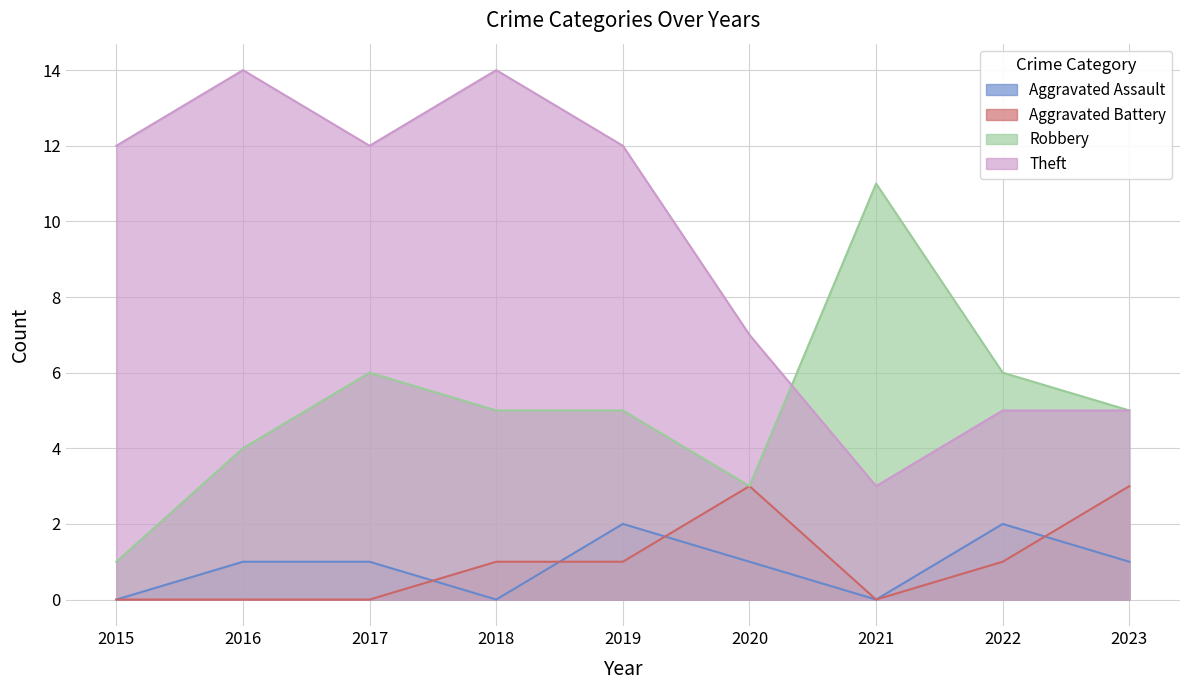

Is it true that Theft equals 12 at 2017?

True